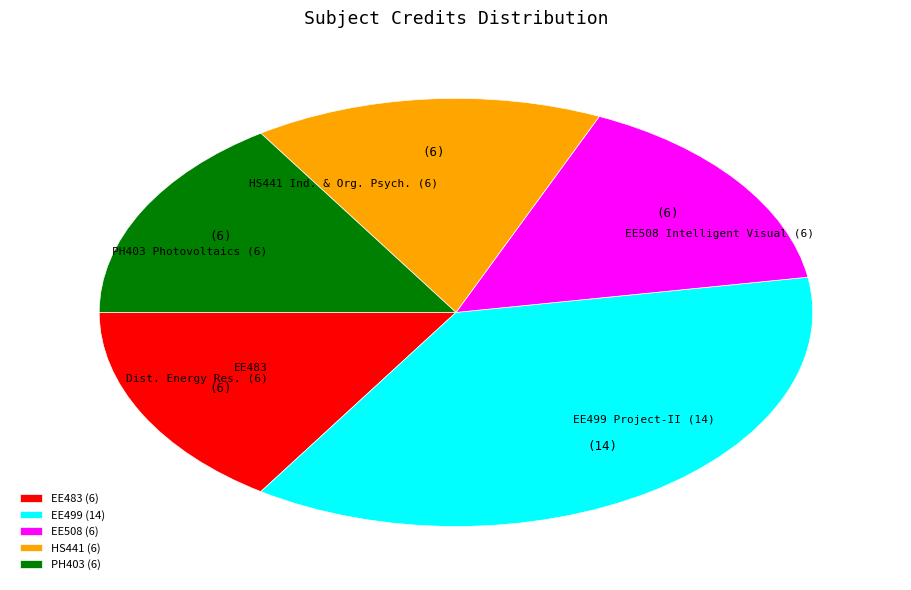

What is the largest slice in the pie chart?

EE499 (14)